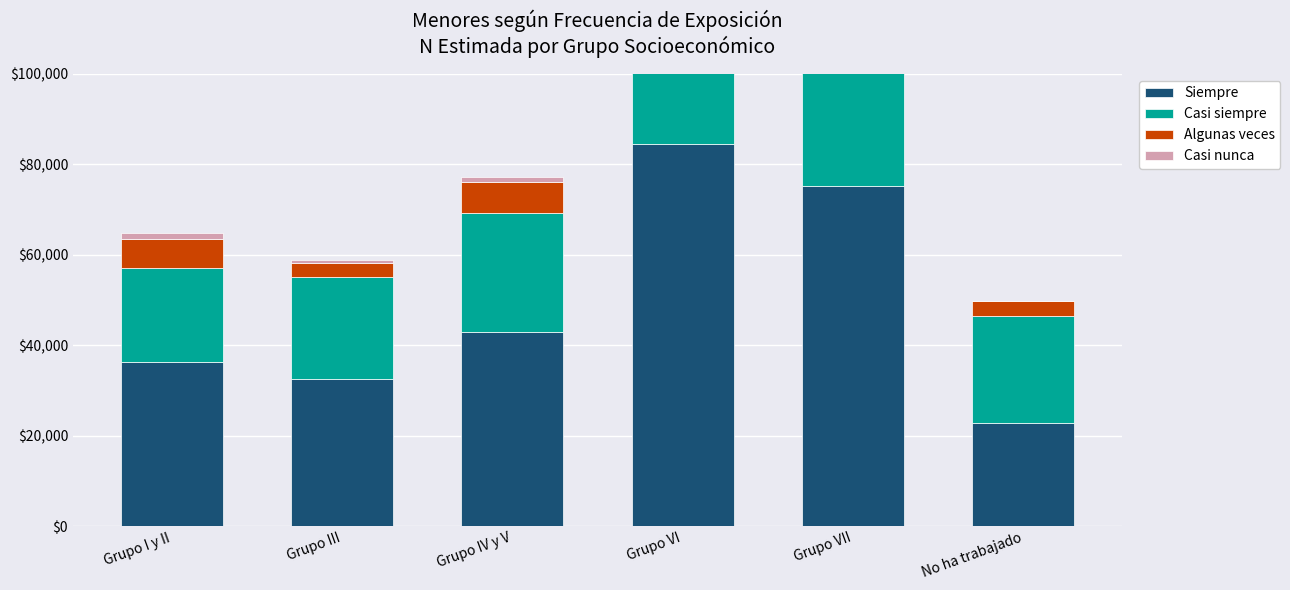

At which label does Algunas veces first exceed 6509?

Grupo IV y V